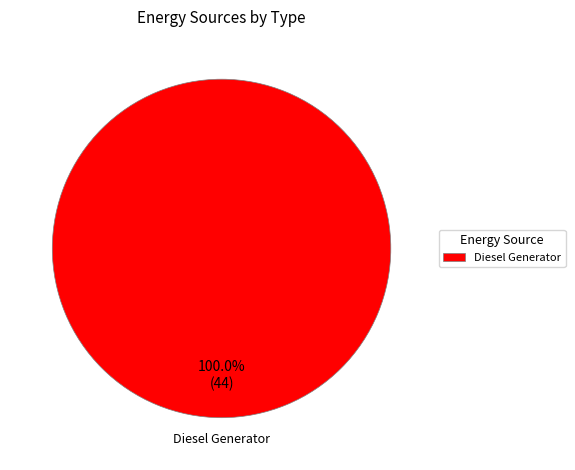

To the nearest percent, what portion does Diesel Generator represent?

100%